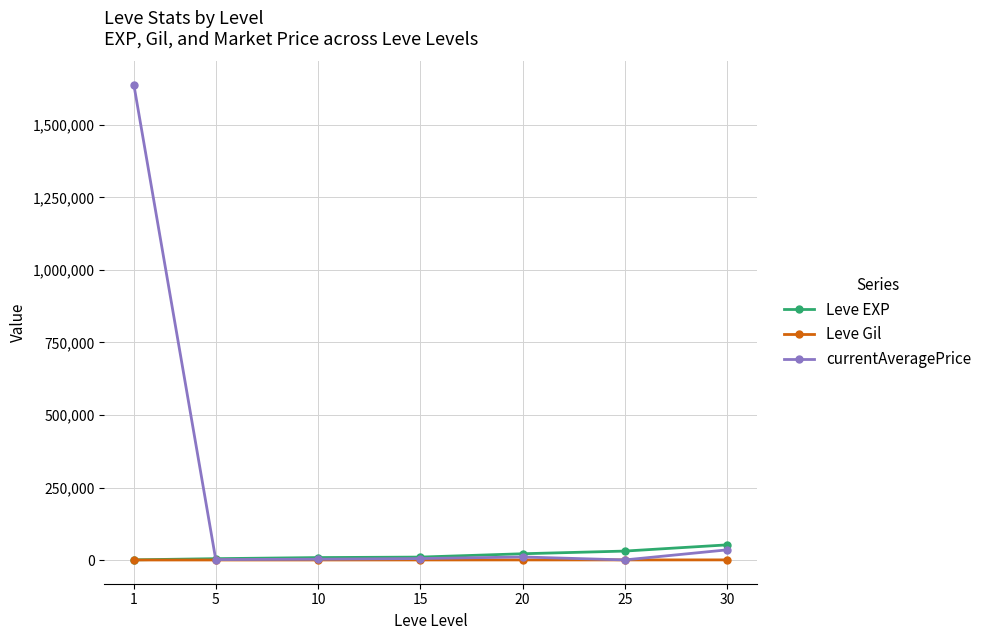

What is the greatest value displayed?

1637088.8